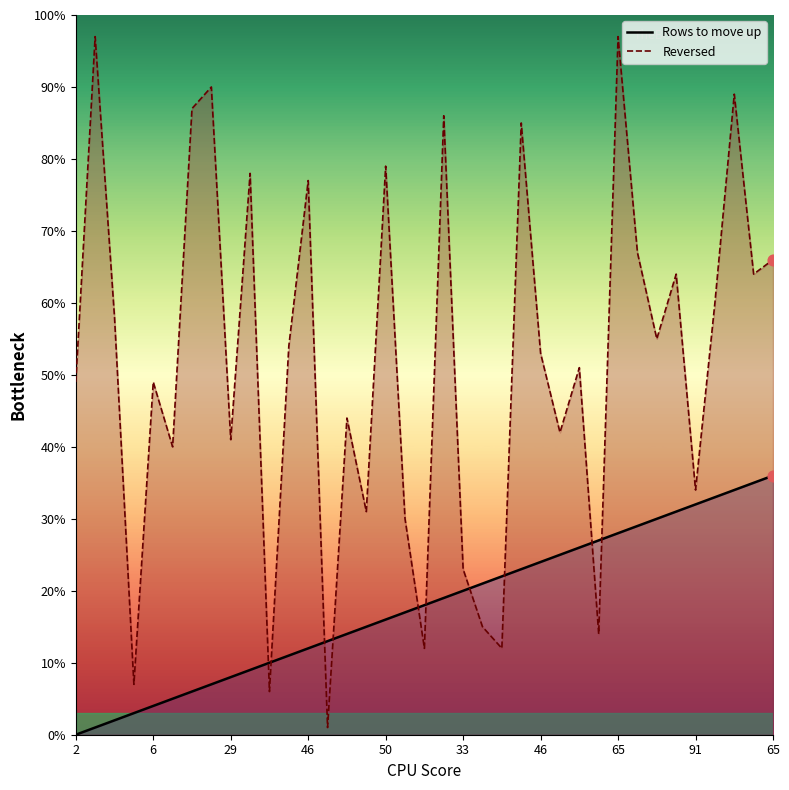

Which series has the widest spread of Y values?

Reversed